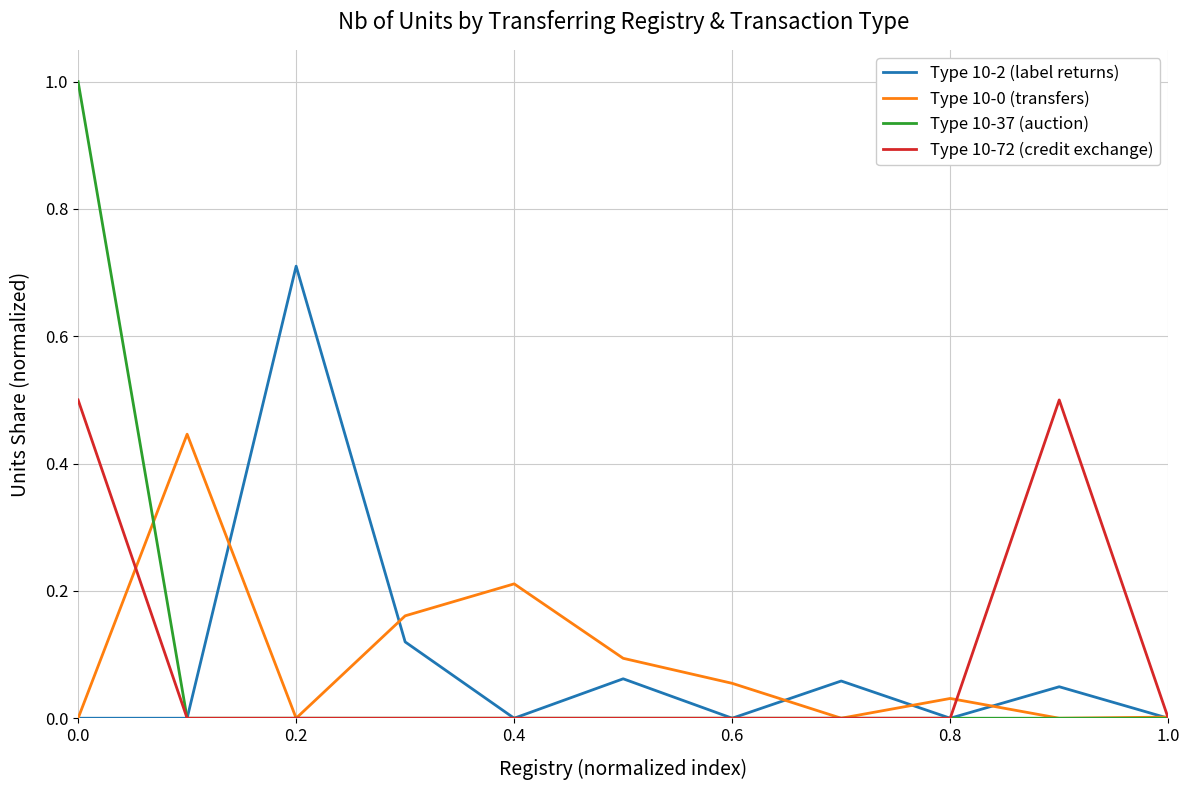

What is the greatest value displayed?

1.0